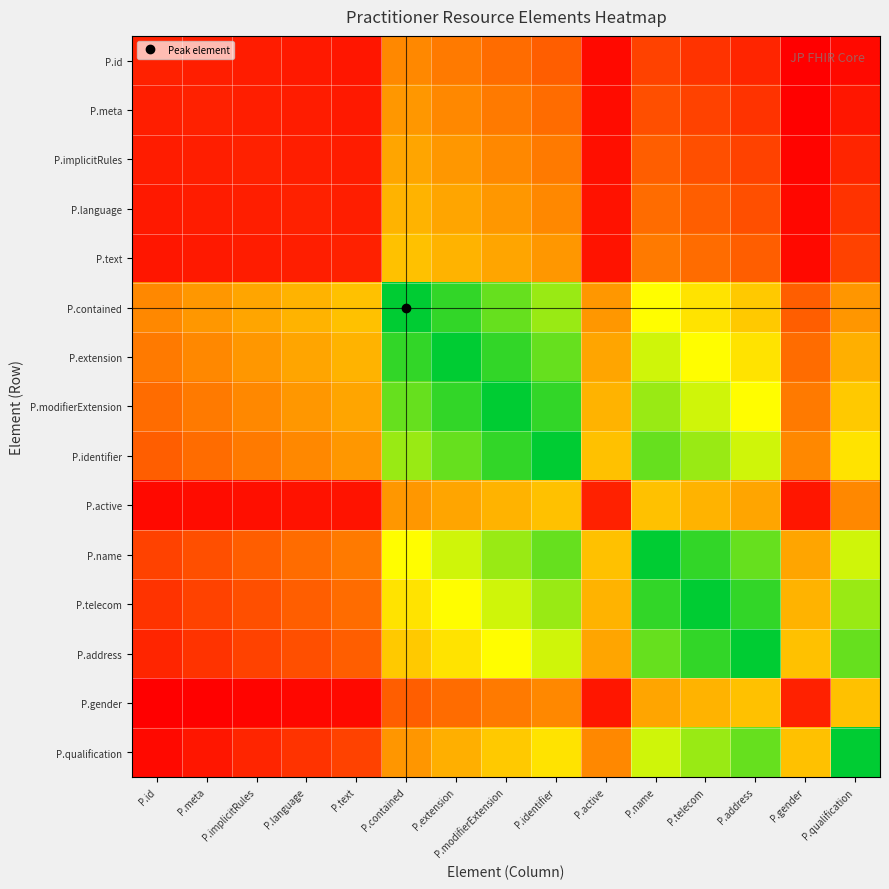

What is the greatest value displayed?

1.0